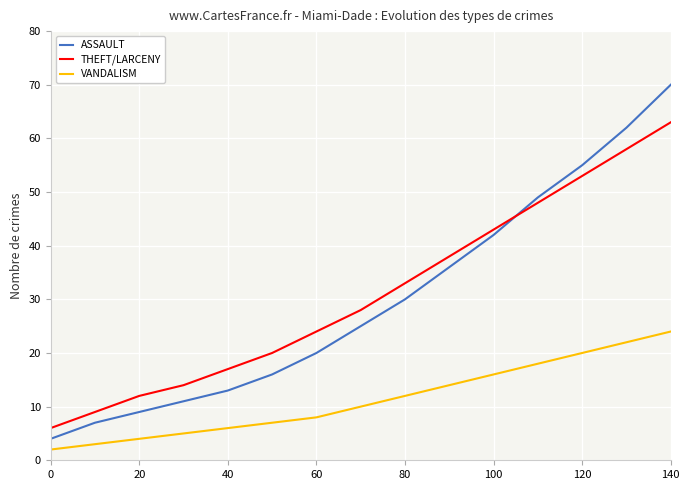

What is the maximum value for VANDALISM?

24